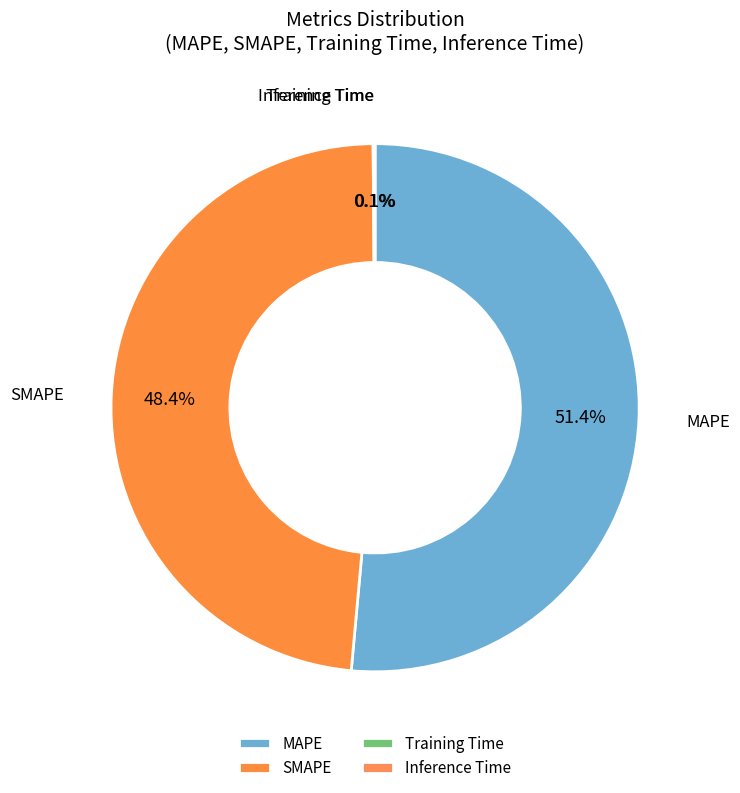

Which slice is the largest?

MAPE